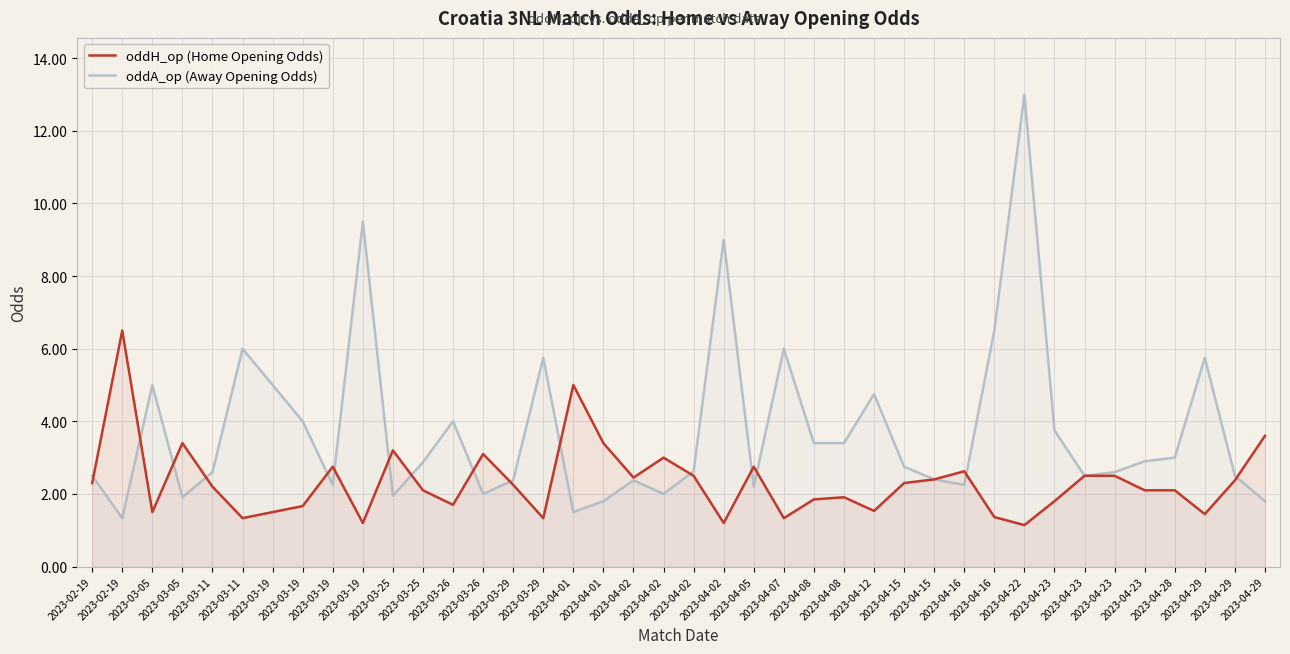

Rank the series by their average value, from highest to lowest.

oddA_op (Away Opening Odds), oddH_op (Home Opening Odds)